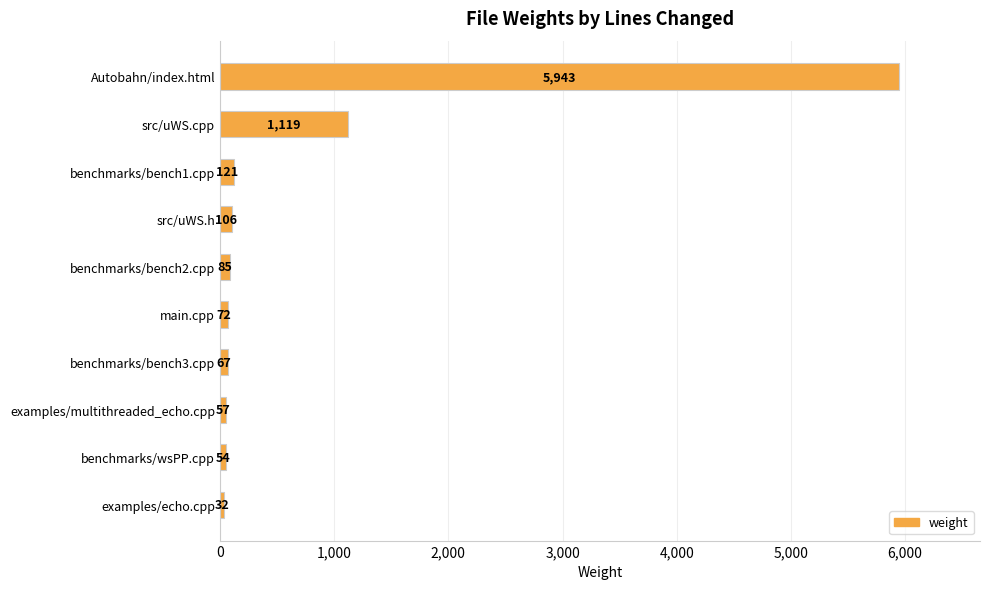

At which label is the value closest to 2987?

src/uWS.cpp